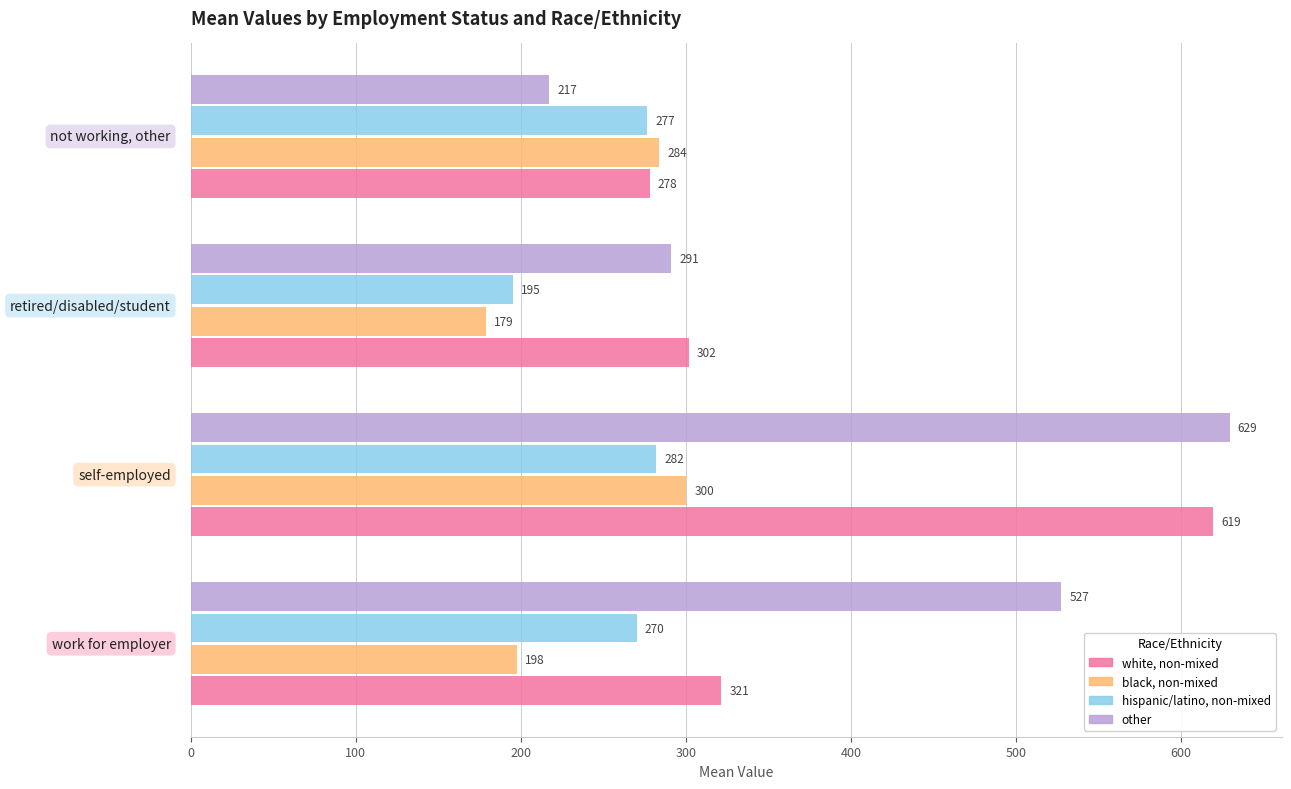

What is the maximum value shown in the chart?

629.5